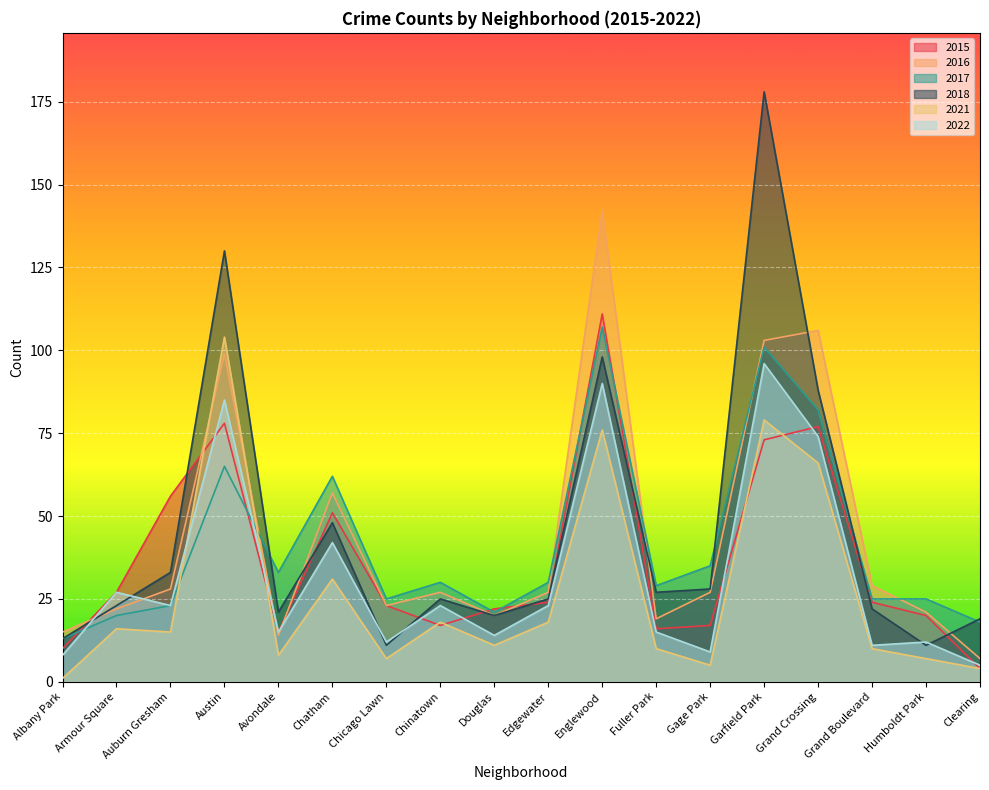

Between Garfield Park and Chinatown, which is larger?

Garfield Park